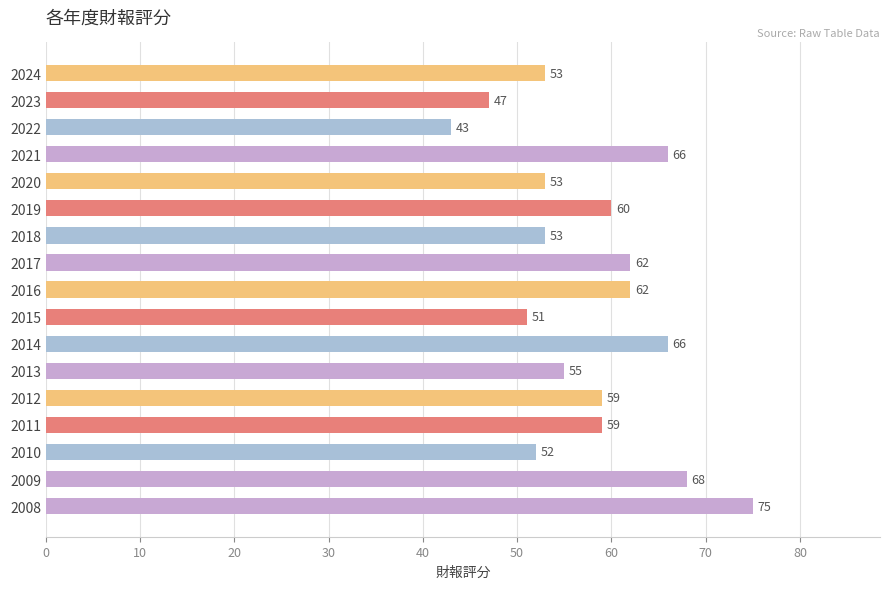

What is the difference between the maximum and minimum values?

32